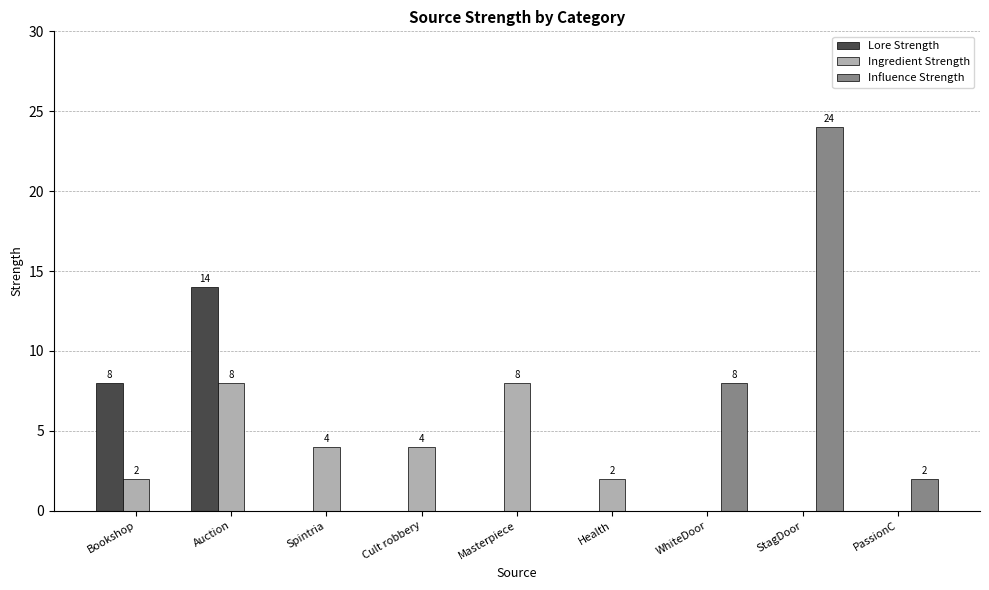

Count the number of categories in the chart.

9